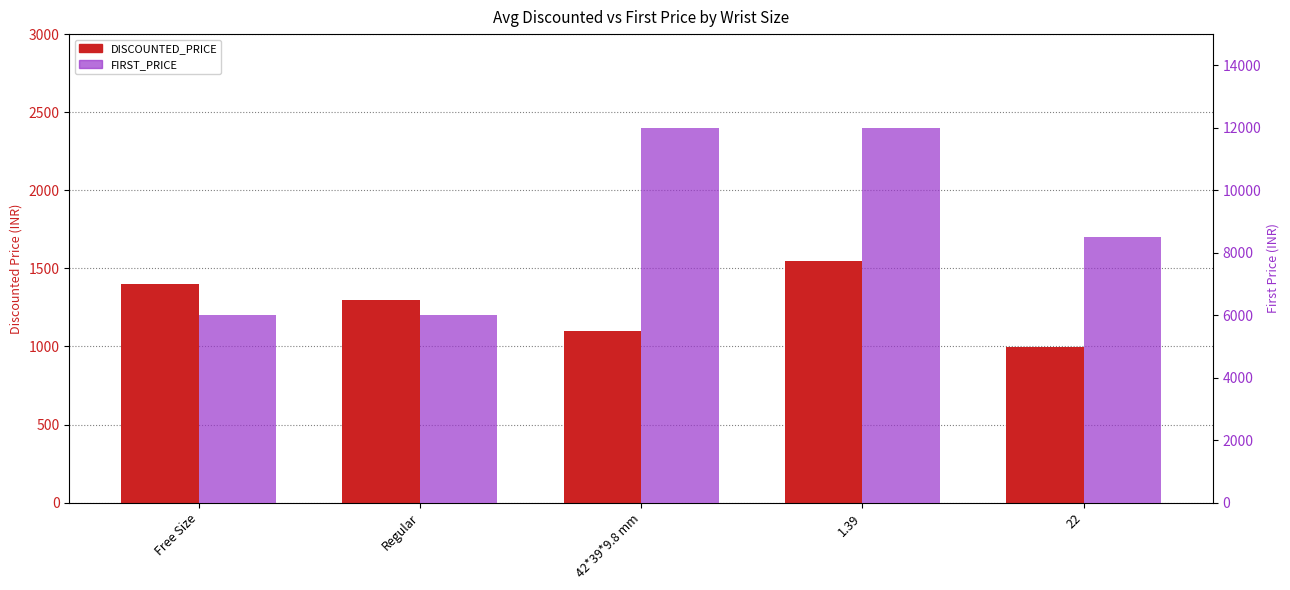

What is the label of the 2nd bar from the right?

1.39